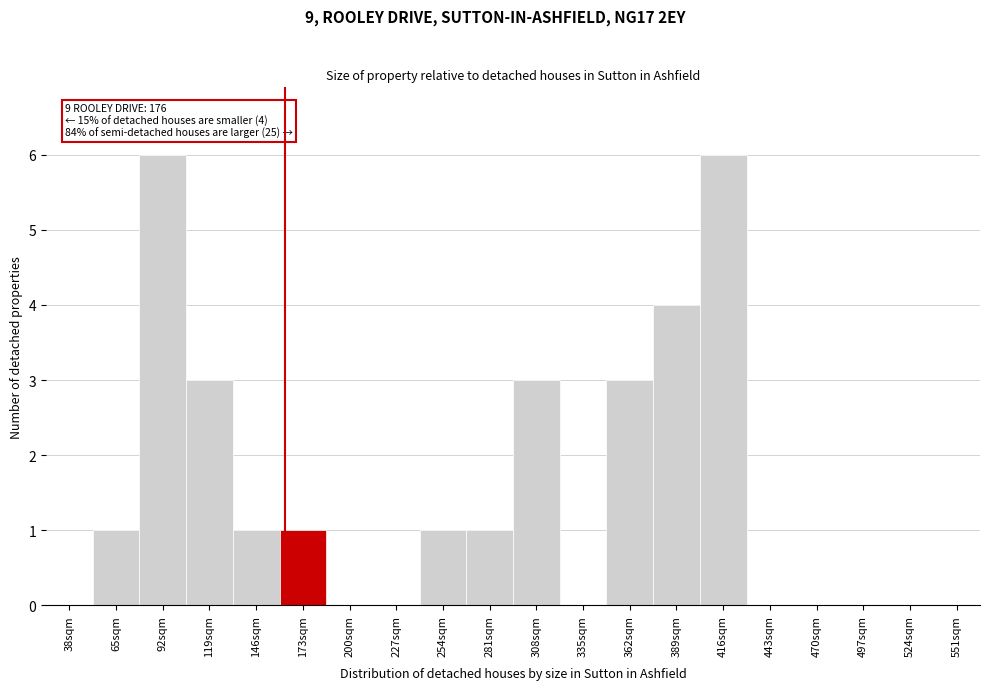

Reading left to right, what are all the values shown in this chart?

38sqm=0	65sqm=1	92sqm=6	119sqm=3	146sqm=1	173sqm=1	200sqm=0	227sqm=0	254sqm=1	281sqm=1	308sqm=3	335sqm=0	362sqm=3	389sqm=4	416sqm=6	443sqm=0	470sqm=0	497sqm=0	524sqm=0	551sqm=0